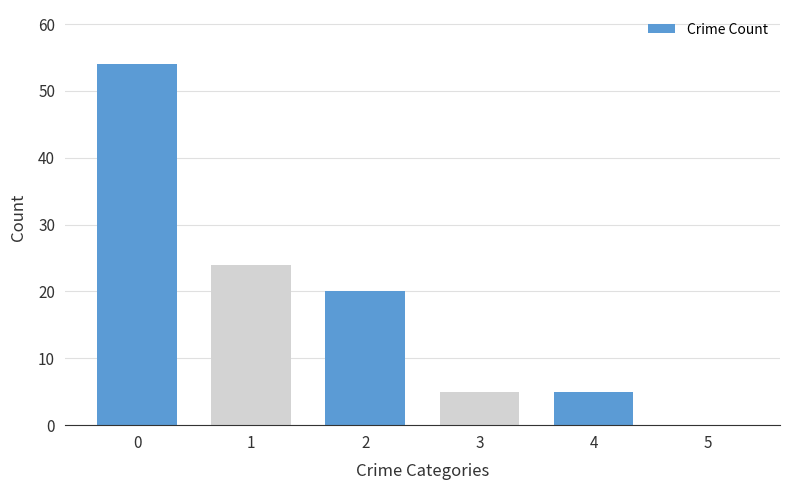

Reading left to right, list all the values displayed in this chart.

0=54	1=24	2=20	3=5	4=5	5=0